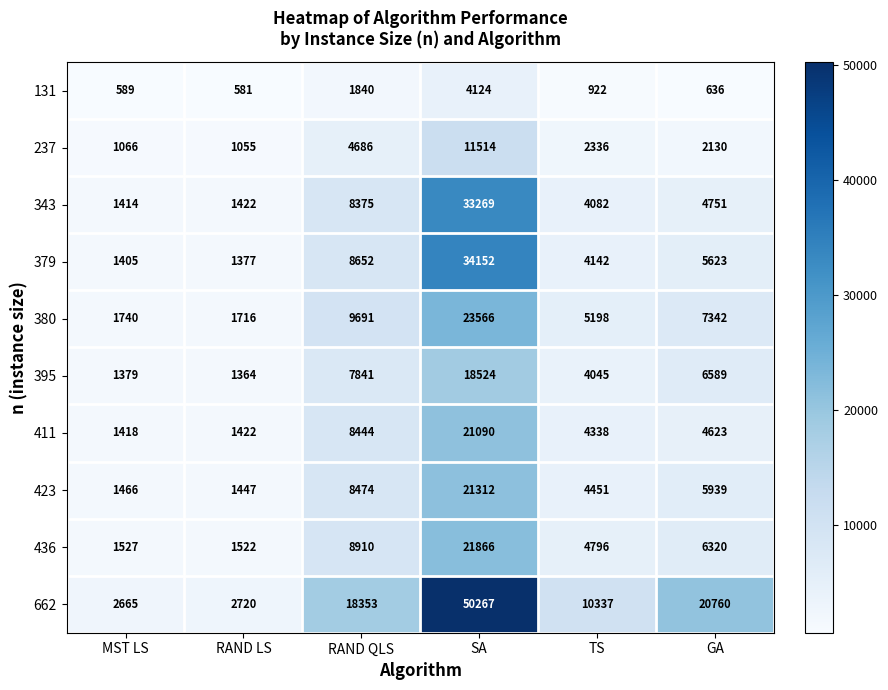

Is it true that 343 equals 5600 at TS?

False